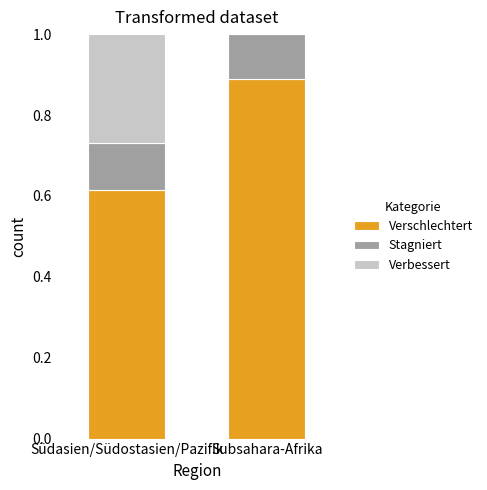

At which label does Verschlechtert reach its peak?

Subsahara-Afrika